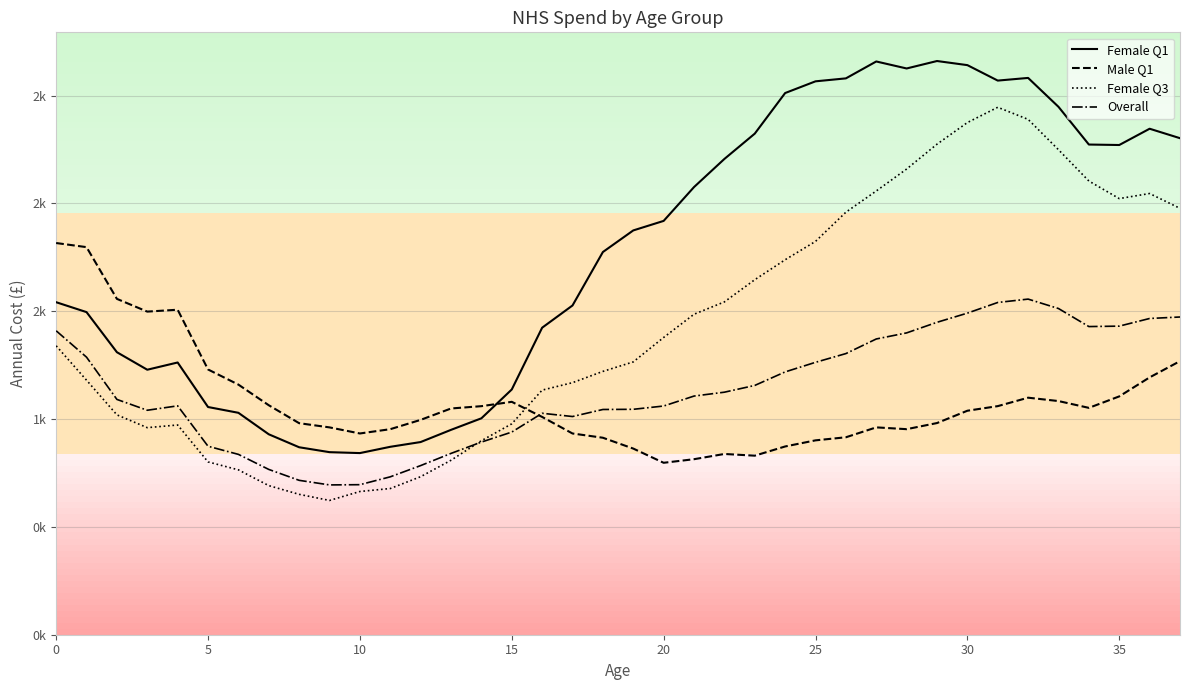

How many intersections are there between Male Q1 line and Female Q1 line?

1